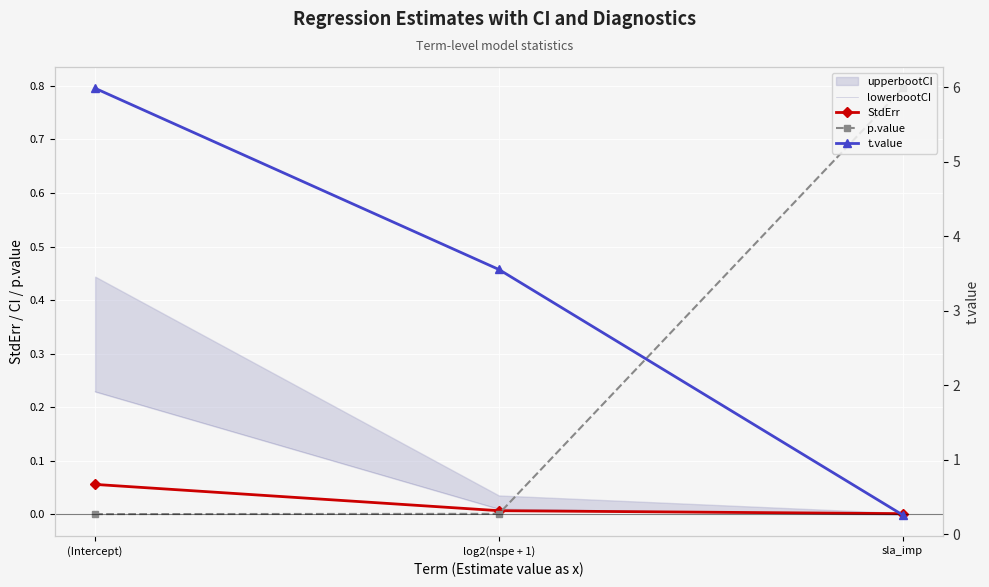

Reading left to right, list all the values displayed in this chart.

lowerbootCI: (Intercept)=0.2	log2(nspe + 1)=0.0	sla_imp=-0.0
StdErr: (Intercept)=0.1	log2(nspe + 1)=0.0	sla_imp=0.0
p.value: (Intercept)=0.0	log2(nspe + 1)=0.0	sla_imp=0.8
t.value: (Intercept)=6.0	log2(nspe + 1)=3.6	sla_imp=0.3